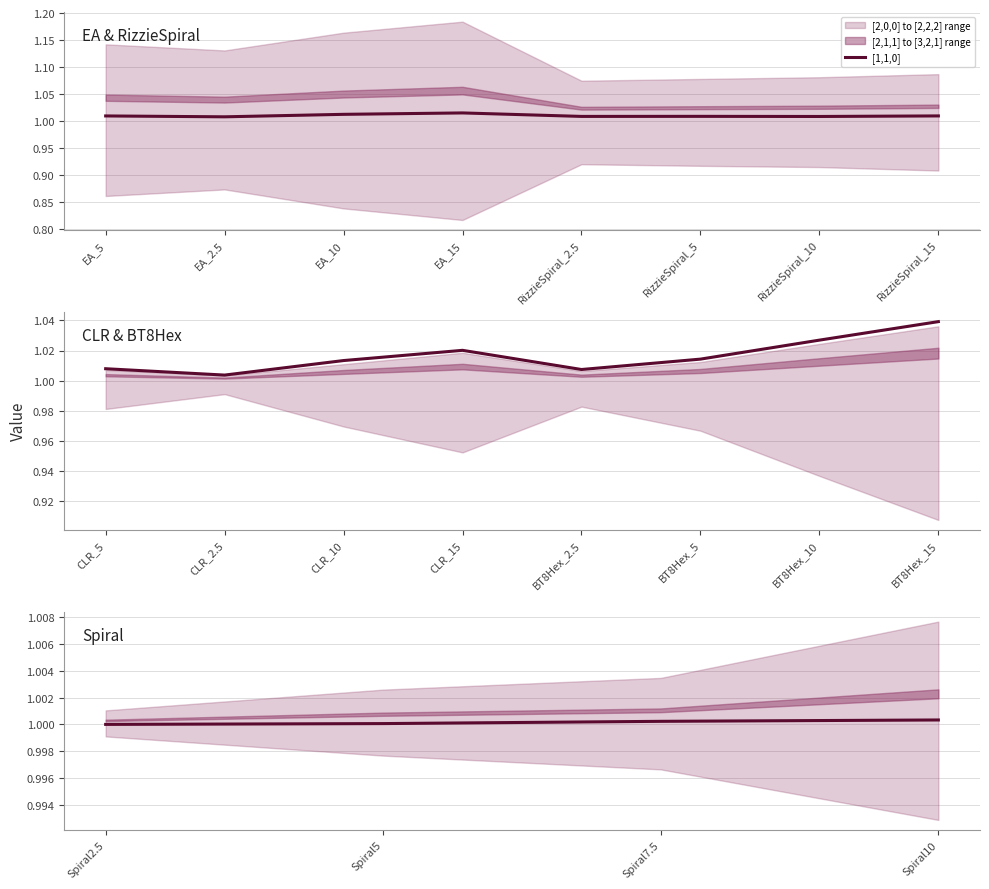

Which category has the highest value across all series?

Spiral10